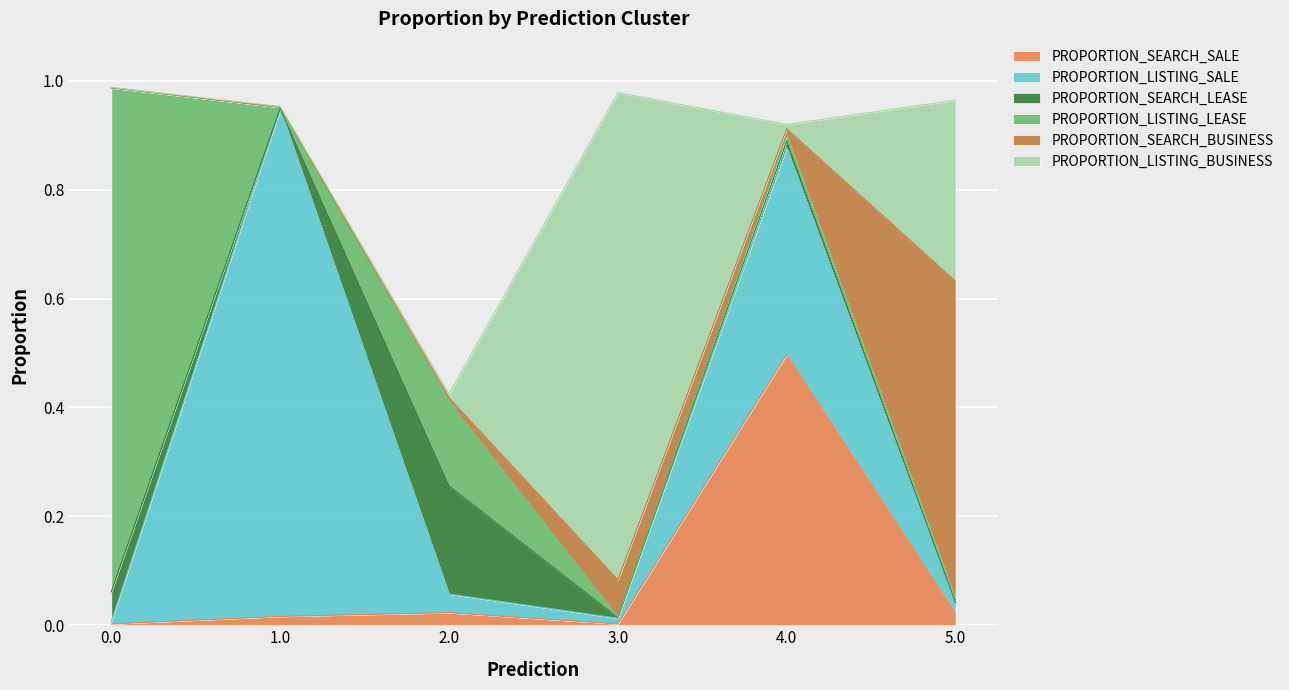

What is the difference between the maximum and second lowest values in the PROPORTION_SEARCH_LEASE series?

0.2